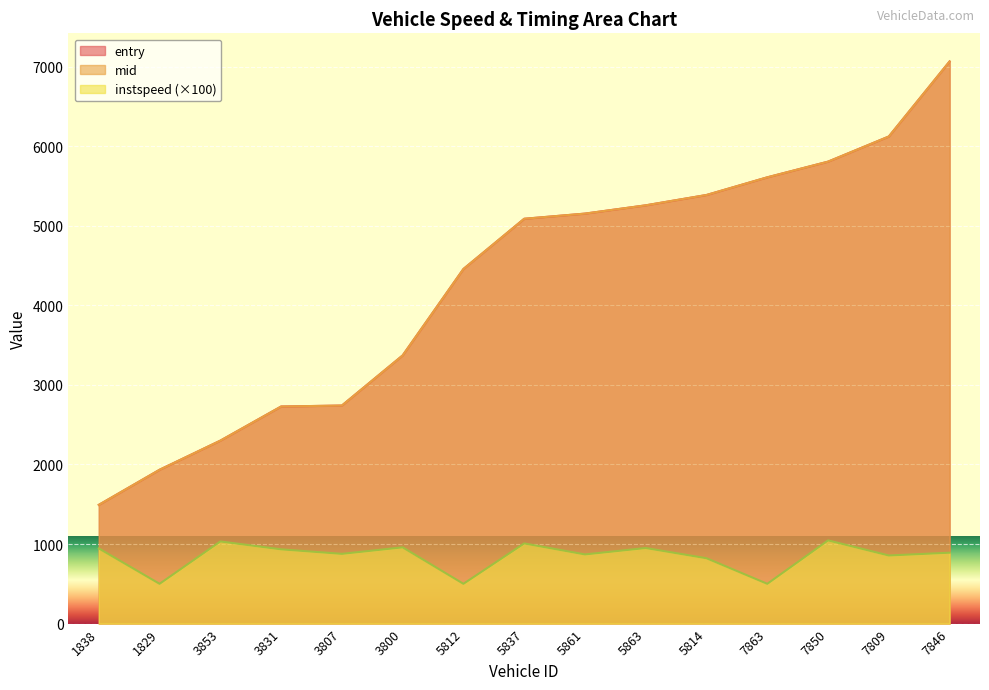

What is the minimum value for entry?

1491.8